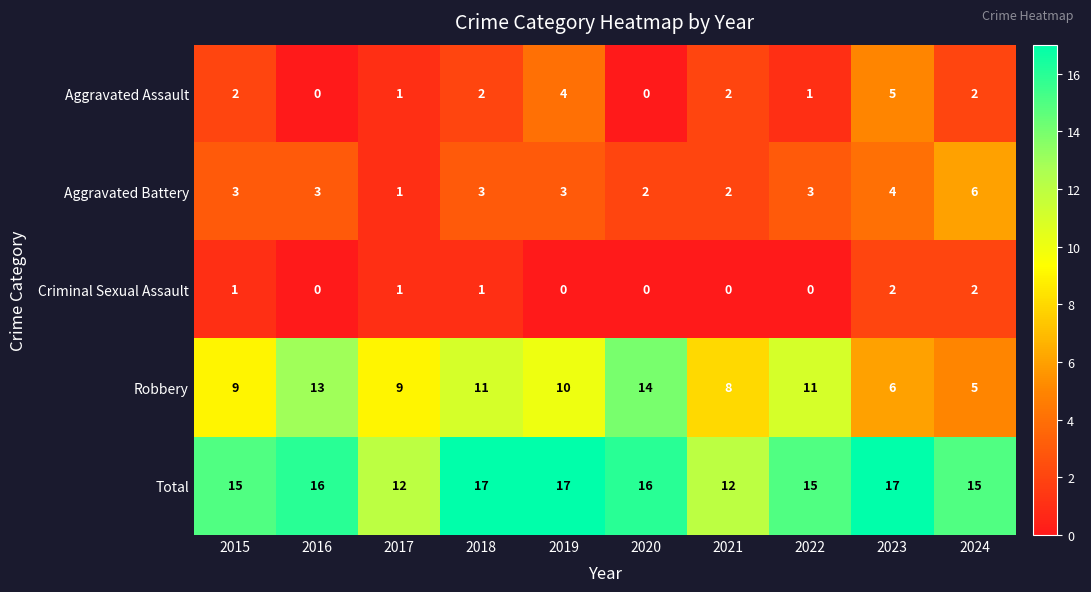

Count the number of data series in this chart.

5